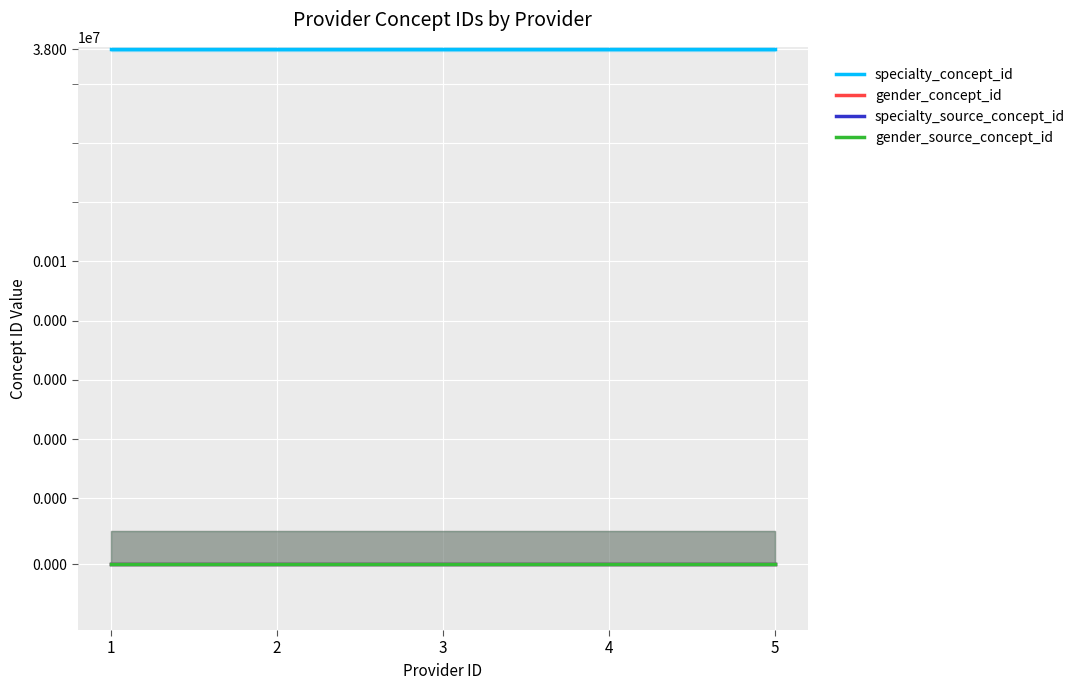

Between 5 and 2, which is larger?

5